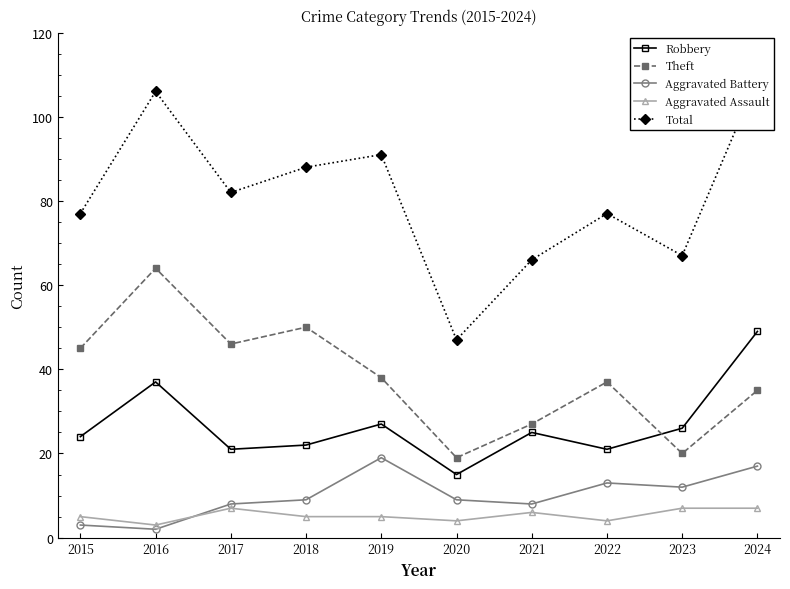

What is the spread (max minus min) of values at 2020?

43